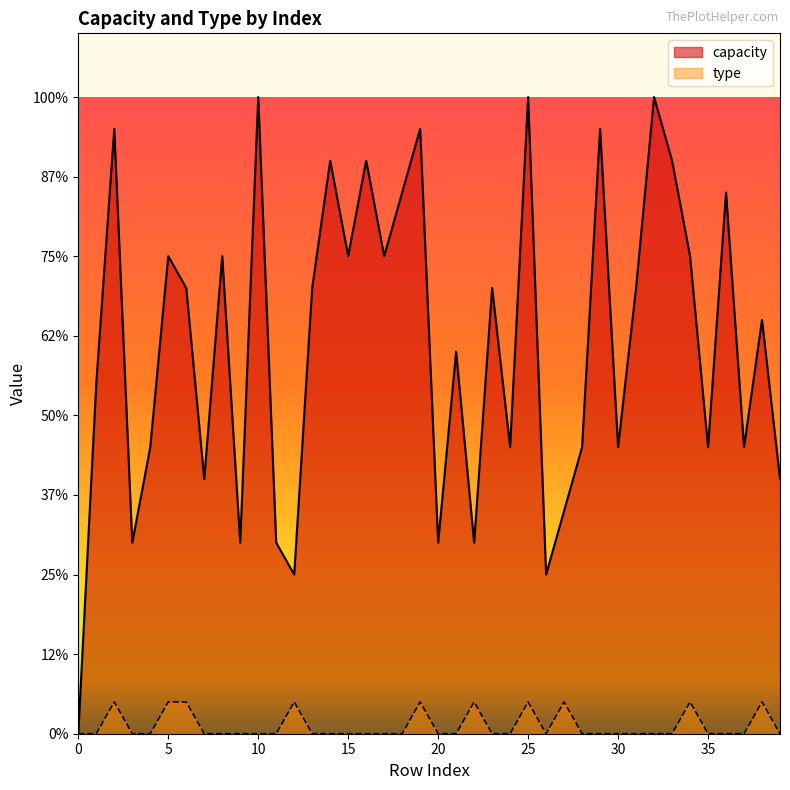

What are all the series names shown in the legend?

capacity, type